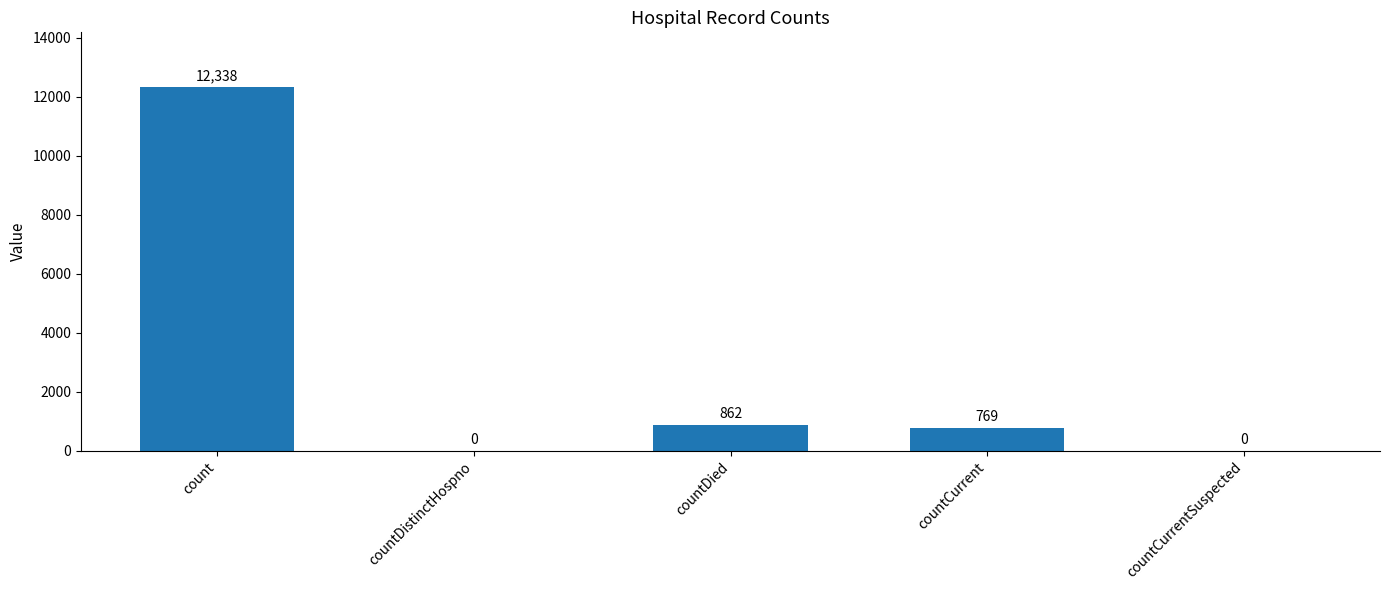

What is the sum of the values at countCurrentSuspected and countDied?

862